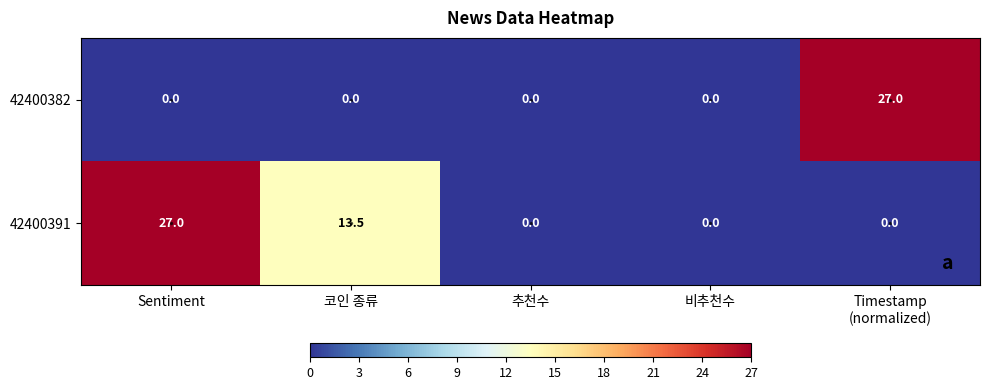

At which label is 42400391 closest to 13?

코인 종류